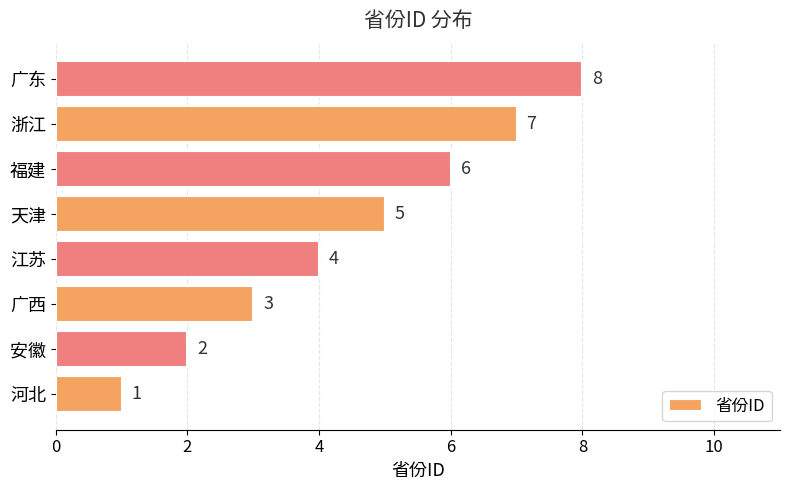

Rank the categories by value from highest to lowest.

广东, 浙江, 福建, 天津, 江苏, 广西, 安徽, 河北